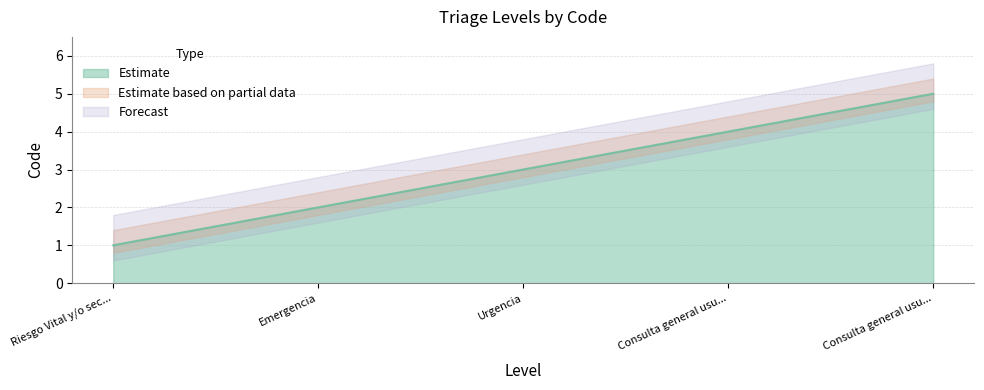

True or false: the data has more than 1 interior local peaks.

False